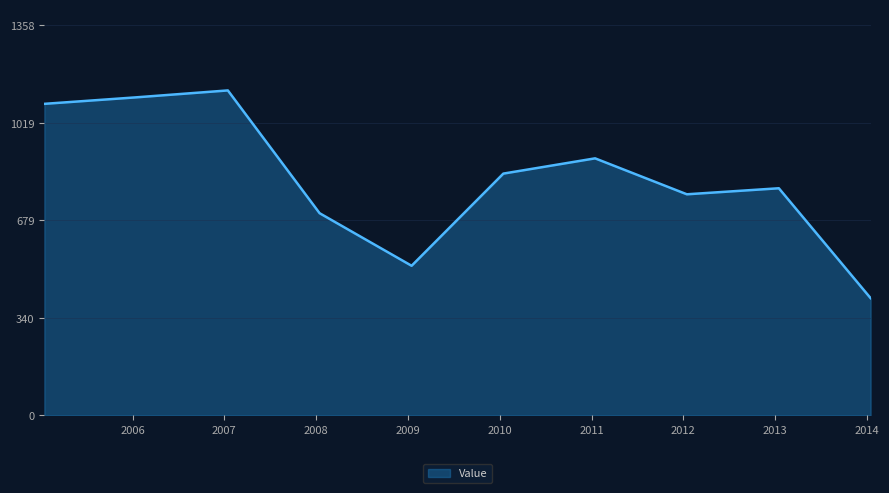

How many interior local valleys (lower than both neighbors) does the data have?

2